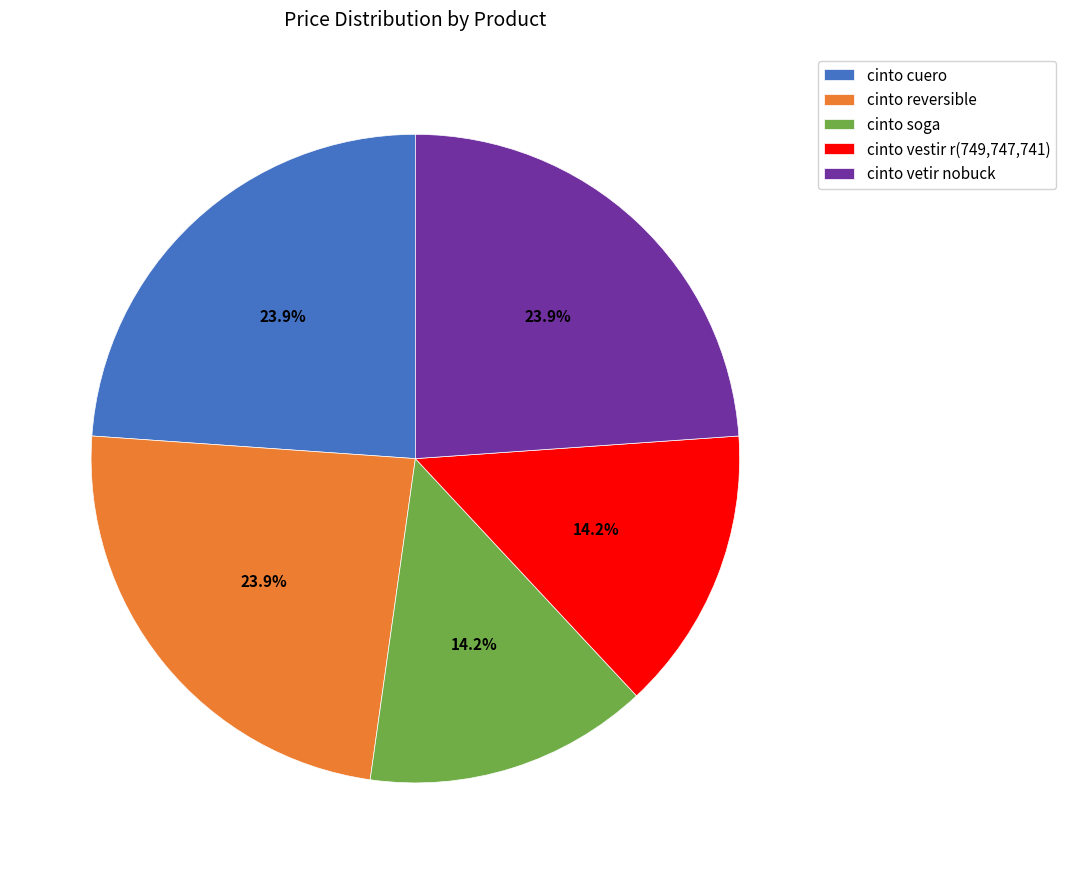

What is the ratio of the value at cinto soga to the value at cinto vetir nobuck?

0.6